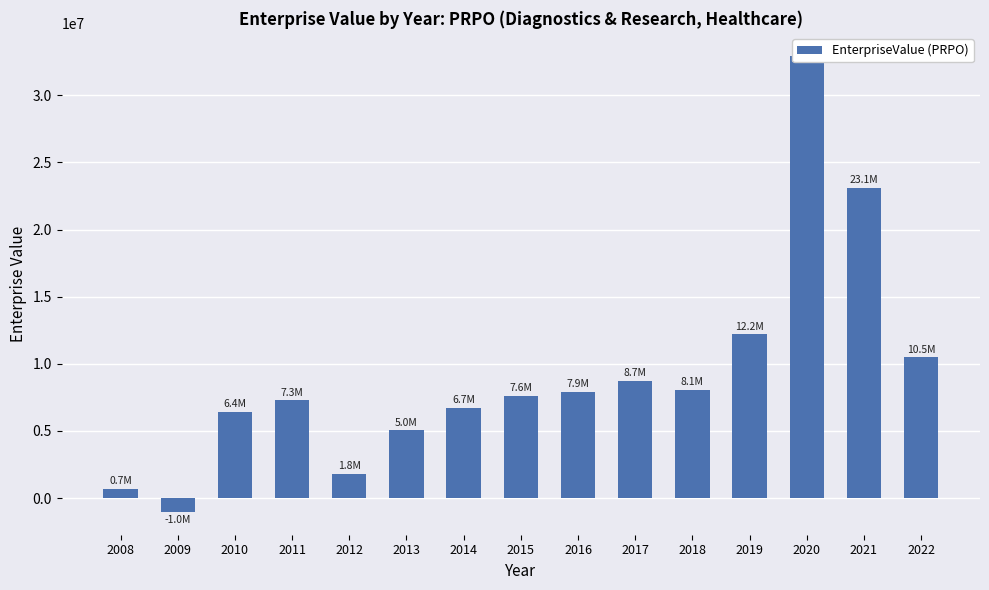

What is the average value?

9195269.2